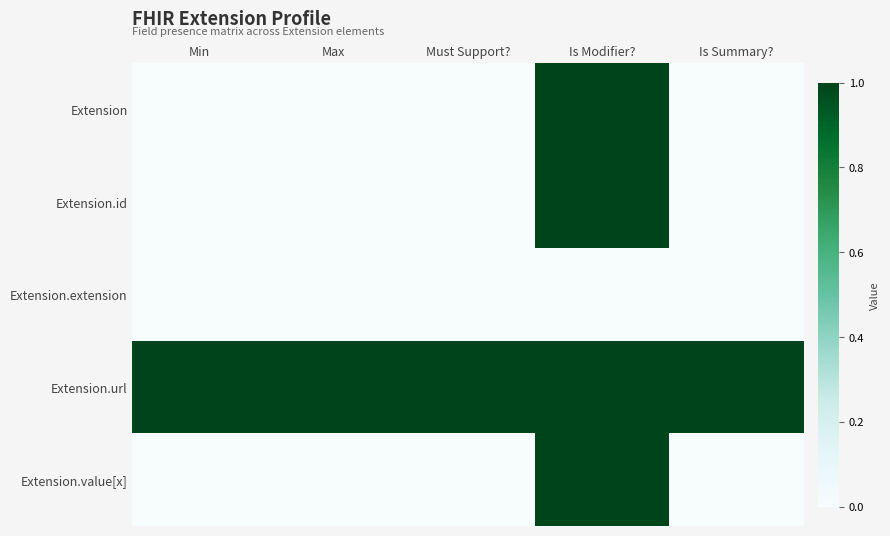

Which series has the largest total across all categories?

Extension.url